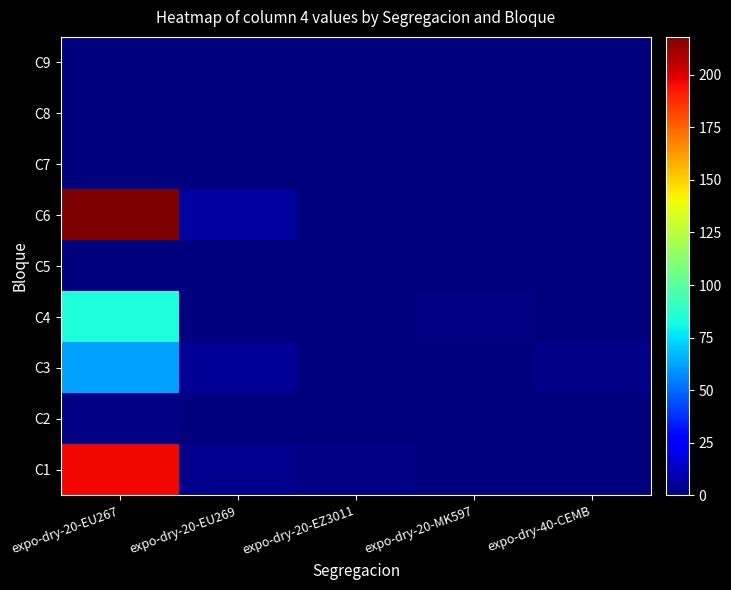

List the series in order of their peak value, highest first.

C6, C1, C4, C3, C2, C5, C7, C8, C9